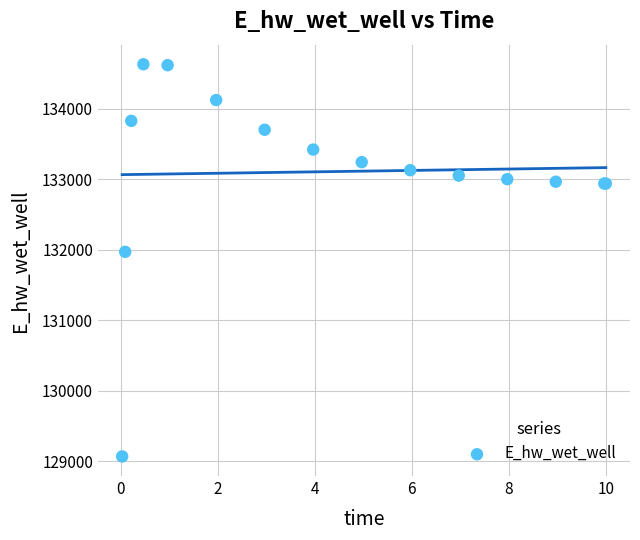

What Y value in the scatter plot is closest to 131849?

131970.2